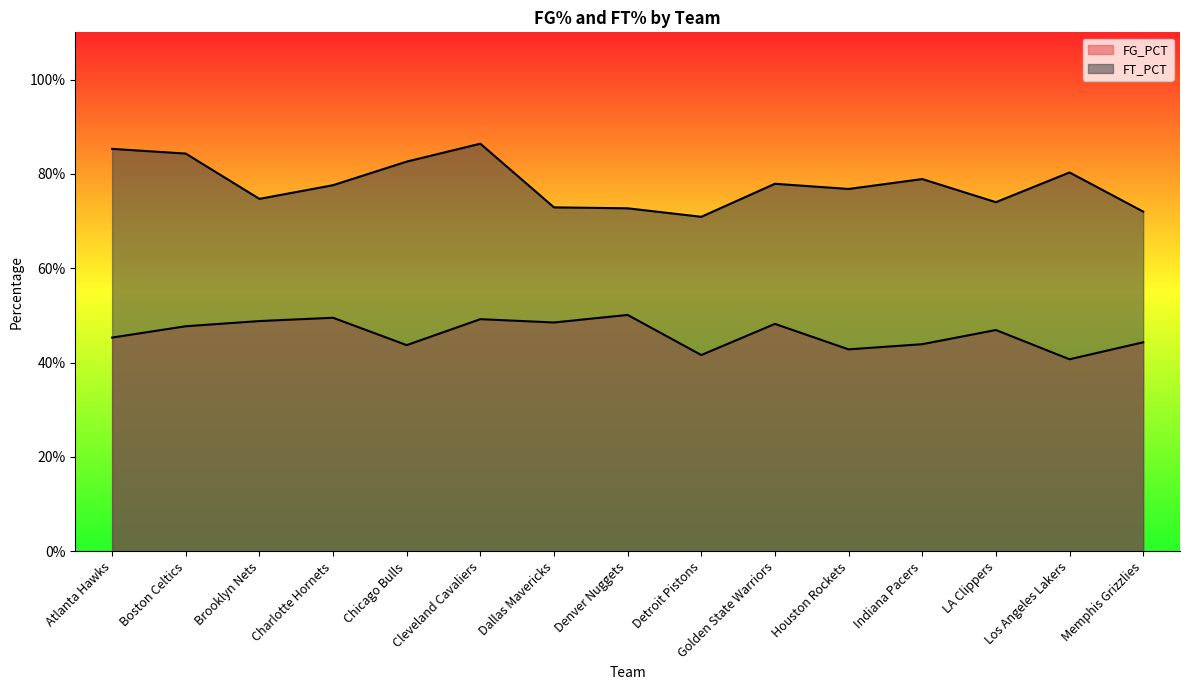

At which category is the sum across all series the highest?

Cleveland Cavaliers